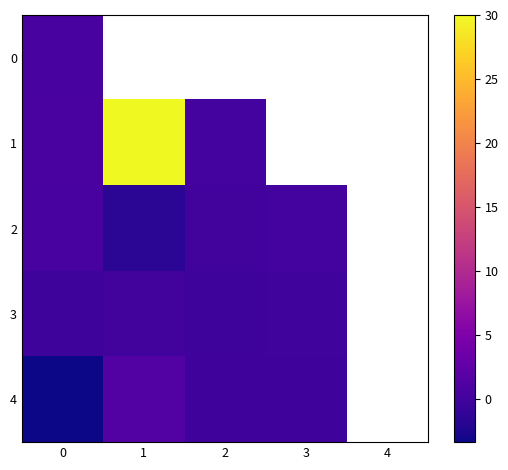

Which series has the largest range (max minus min)?

1